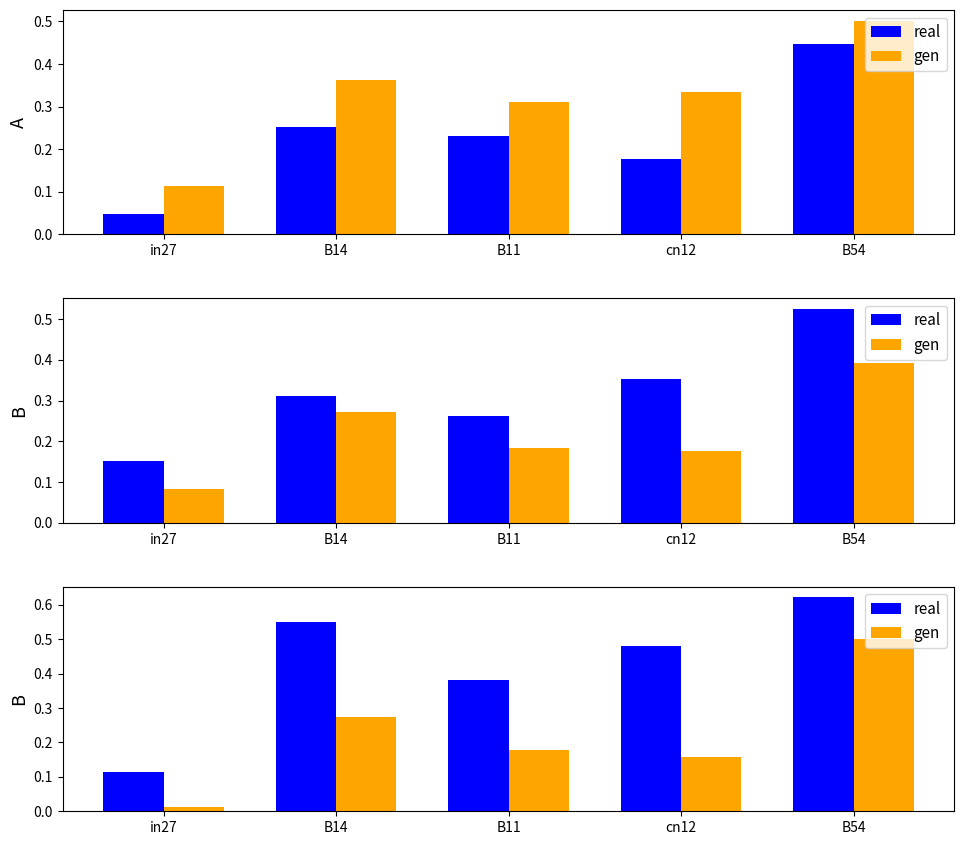

The real series shows 0.1 at in27. True or false?

True